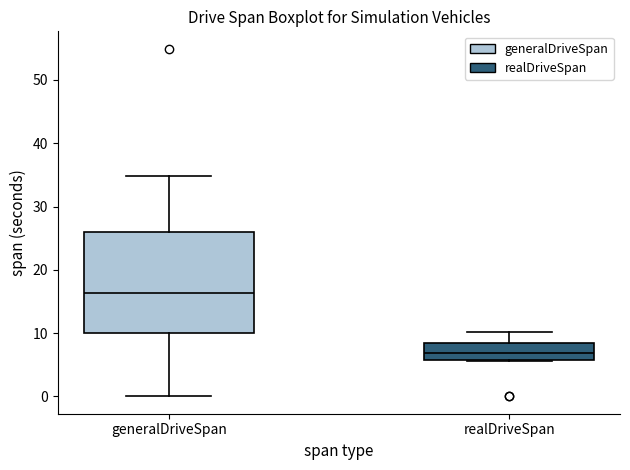

Which box has the lowest median line?

realDriveSpan